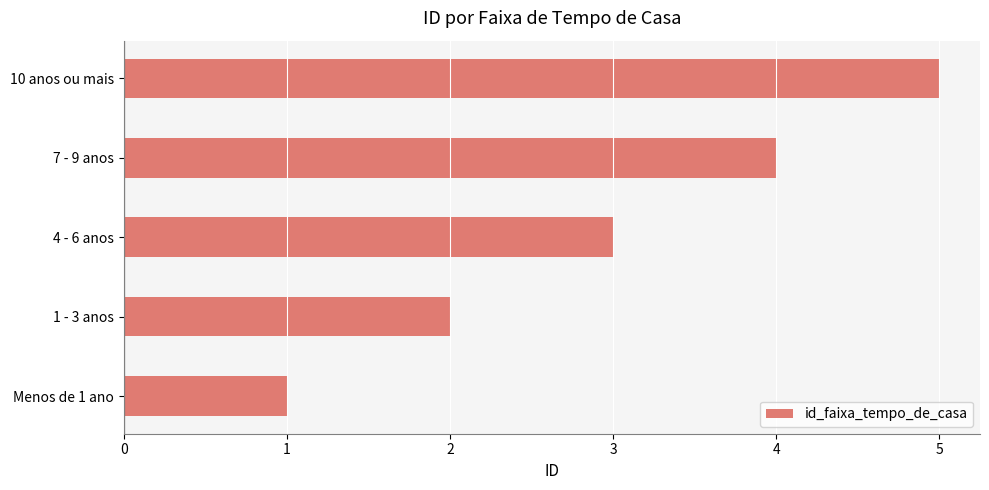

How many series are shown in this chart?

1